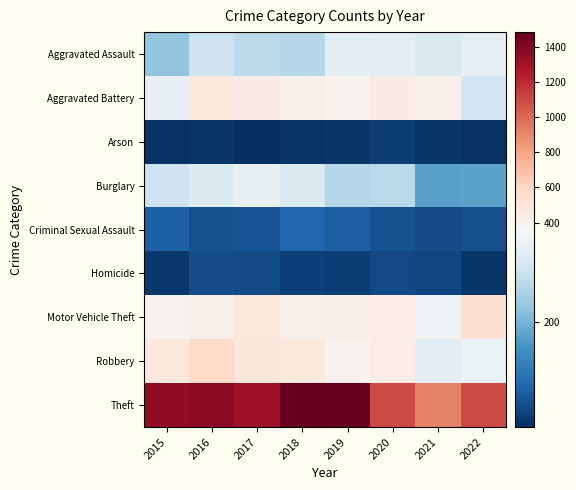

At how many categories does at least one series exceed 277?

8